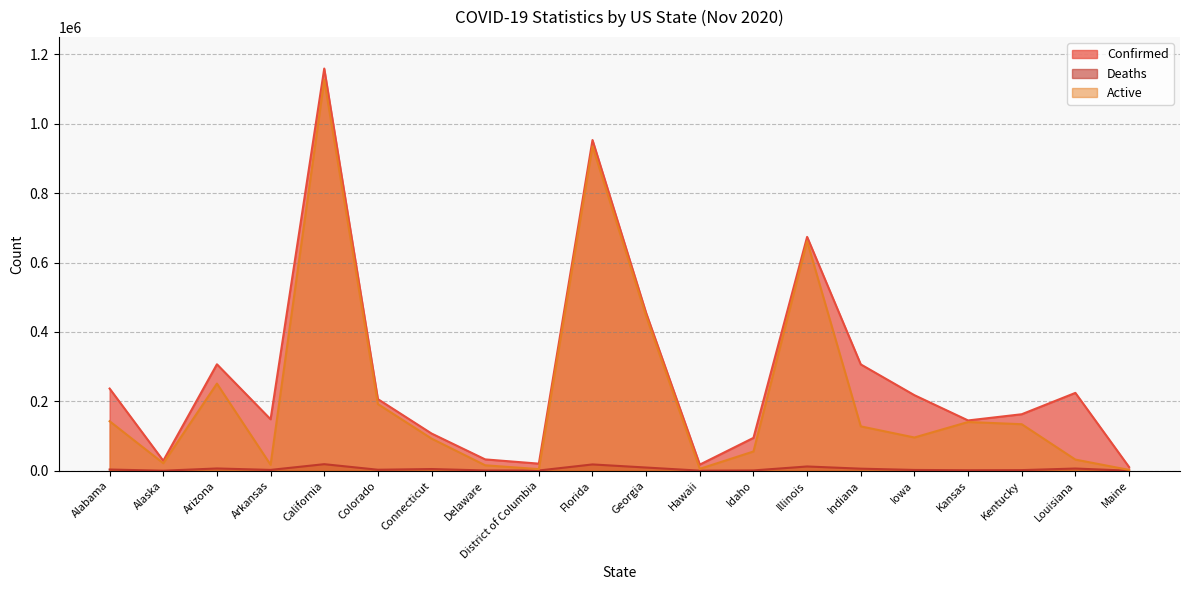

Reading left to right, transcribe all the data shown in this chart.

Confirmed: Alabama=236865	Alaska=28863	Arizona=306868	Arkansas=148312	California=1159318	Colorado=206439	Connecticut=107280	Delaware=32664	District of Columbia=20409	Florida=953300	Georgia=454732	Hawaii=17656	Idaho=94730	Illinois=674089	Indiana=306538	Iowa=217784	Kansas=144956	Kentucky=162838	Louisiana=224403	Maine=10799
Deaths: Alabama=3472	Alaska=116	Arizona=6515	Arkansas=2405	California=18883	Colorado=2860	Connecticut=4881	Delaware=800	District of Columbia=673	Florida=18157	Georgia=9221	Hawaii=233	Idaho=874	Illinois=12262	Indiana=5941	Iowa=2270	Kansas=1456	Kentucky=1809	Louisiana=6323	Maine=189
Active: Alabama=142691	Alaska=21582	Arizona=251119	Arkansas=17076	California=1126347	Colorado=192149	Connecticut=92599	Delaware=15645	District of Columbia=4651	Florida=935143	Georgia=445511	Hawaii=5465	Idaho=55459	Illinois=661828	Indiana=127872	Iowa=95801	Kansas=140484	Kentucky=134078	Louisiana=32120	Maine=2378